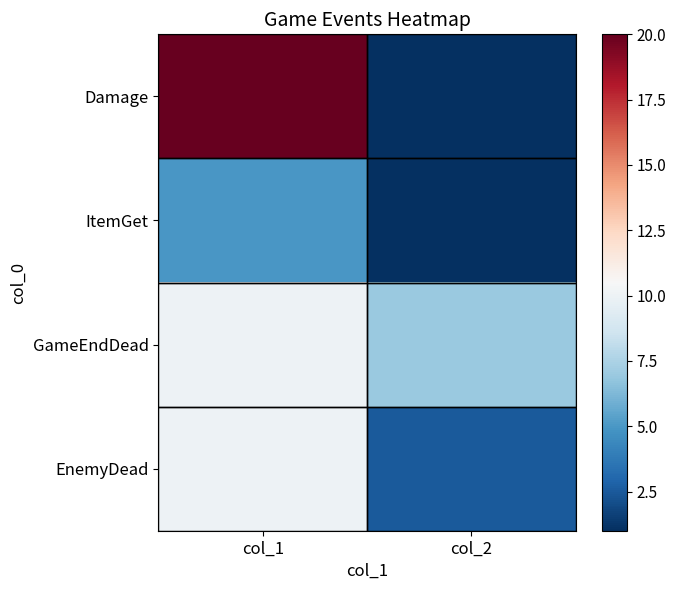

What is the spread (max minus min) of values at col_2?

6.0